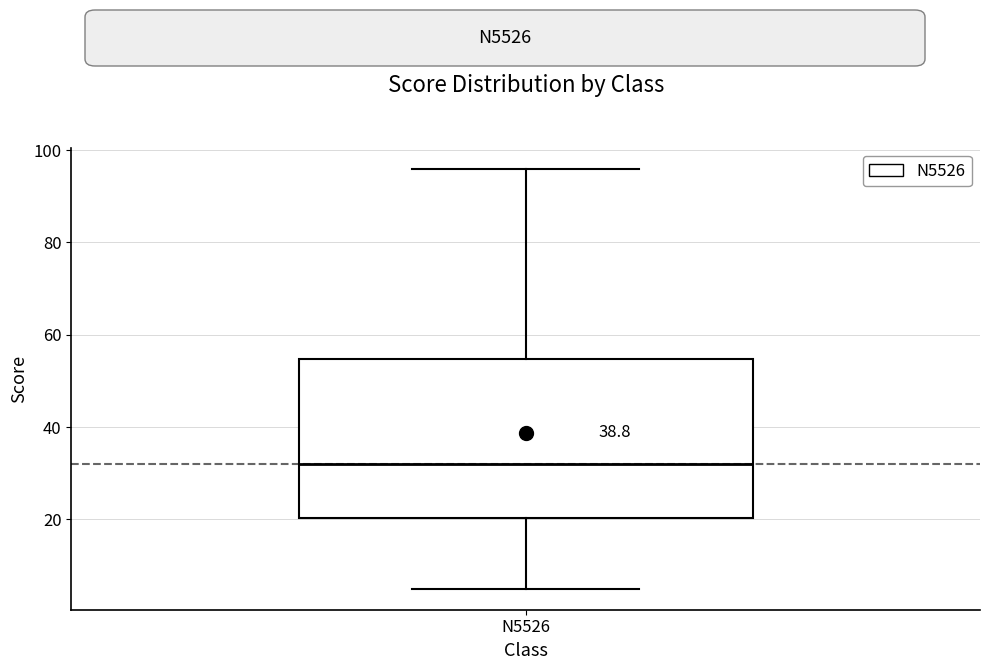

Read this box plot against the y-axis: the position of the median line, the range covered by the box, and the ends of both whiskers. The values are not printed on the chart, so give them approximately, as read against the axis.

median 32, box 20 to 54, whiskers 6 to 96